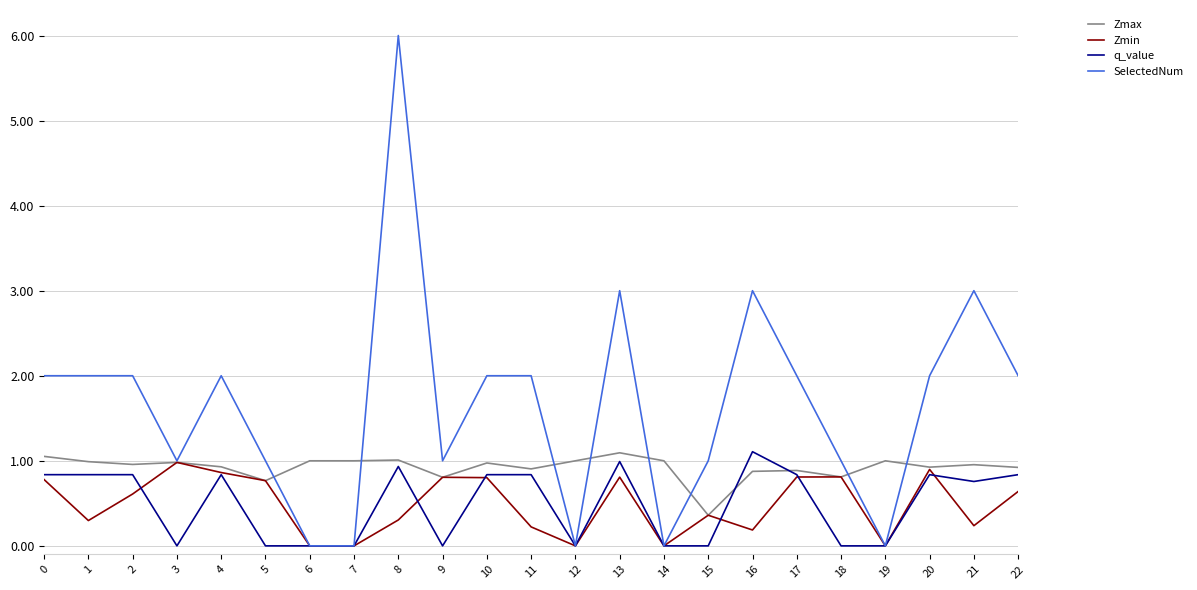

Where is the first local minimum for Zmin?

1